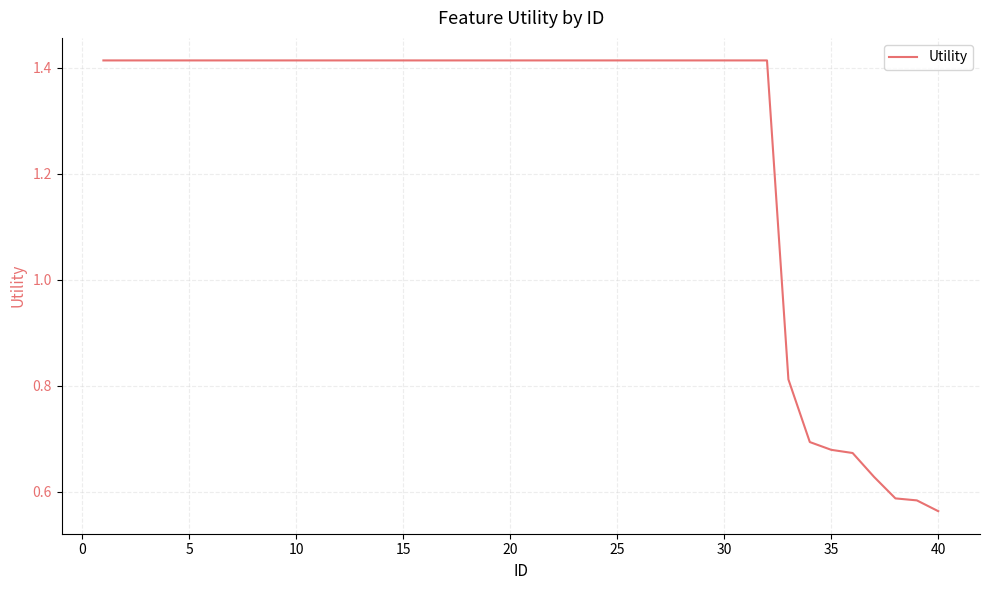

What is the difference between the maximum and minimum values?

0.9